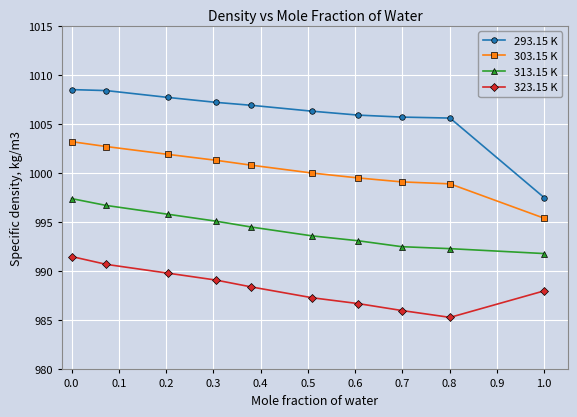

What is the sum of all 303.15 K values?

10002.8